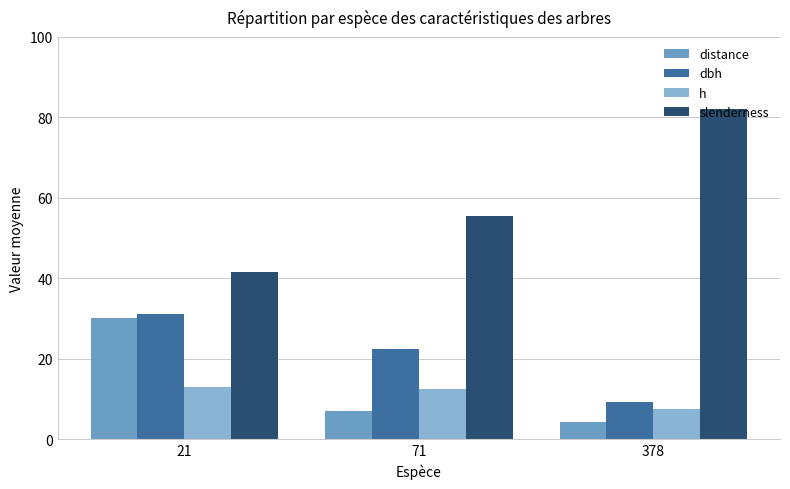

True or false: distance has a value of 2.6 at 71.

False